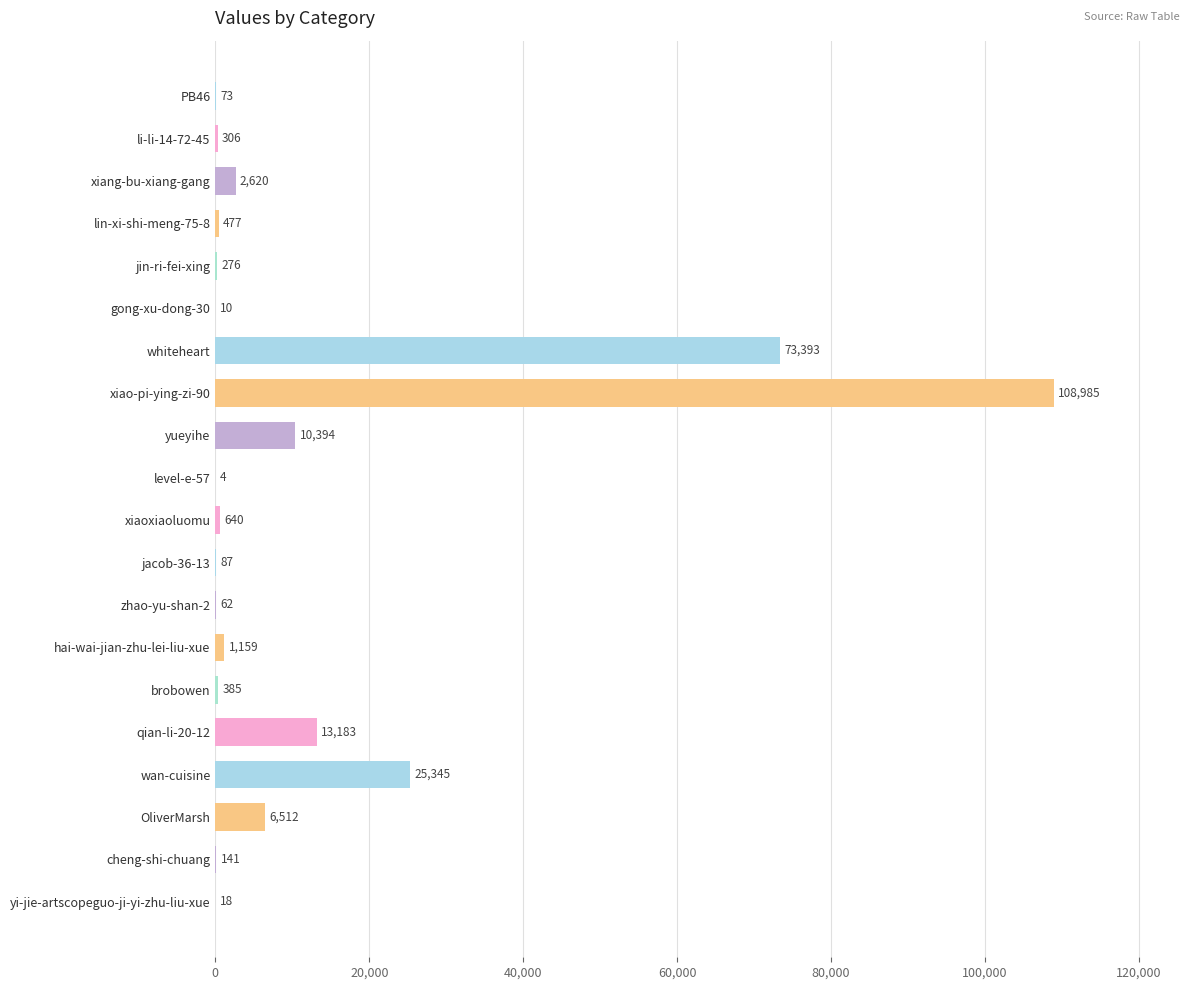

What is the sum of all values?

244070